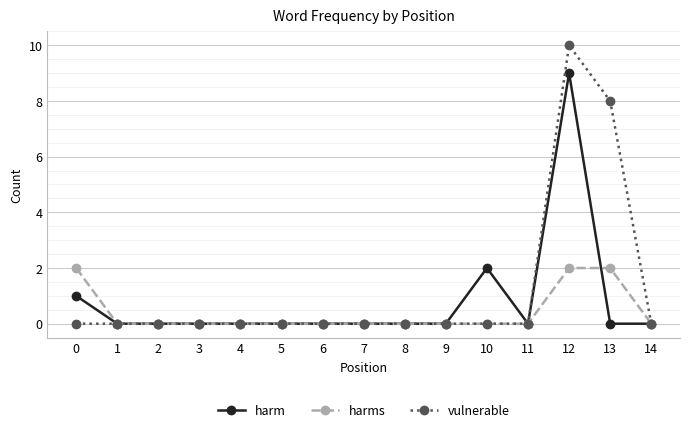

Which series has the largest total across all categories?

vulnerable